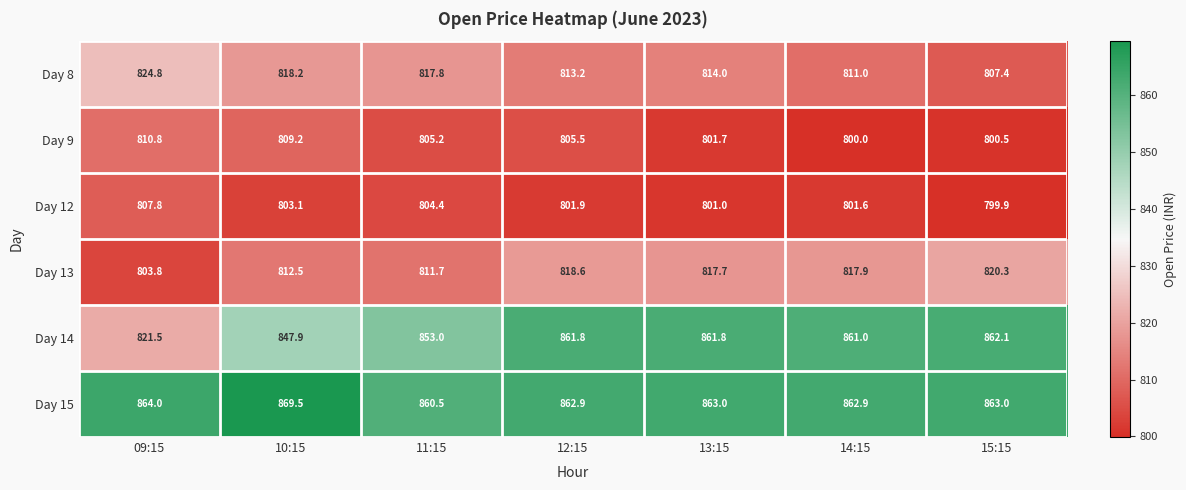

At which label is Day 14 closest to 841?

10:15